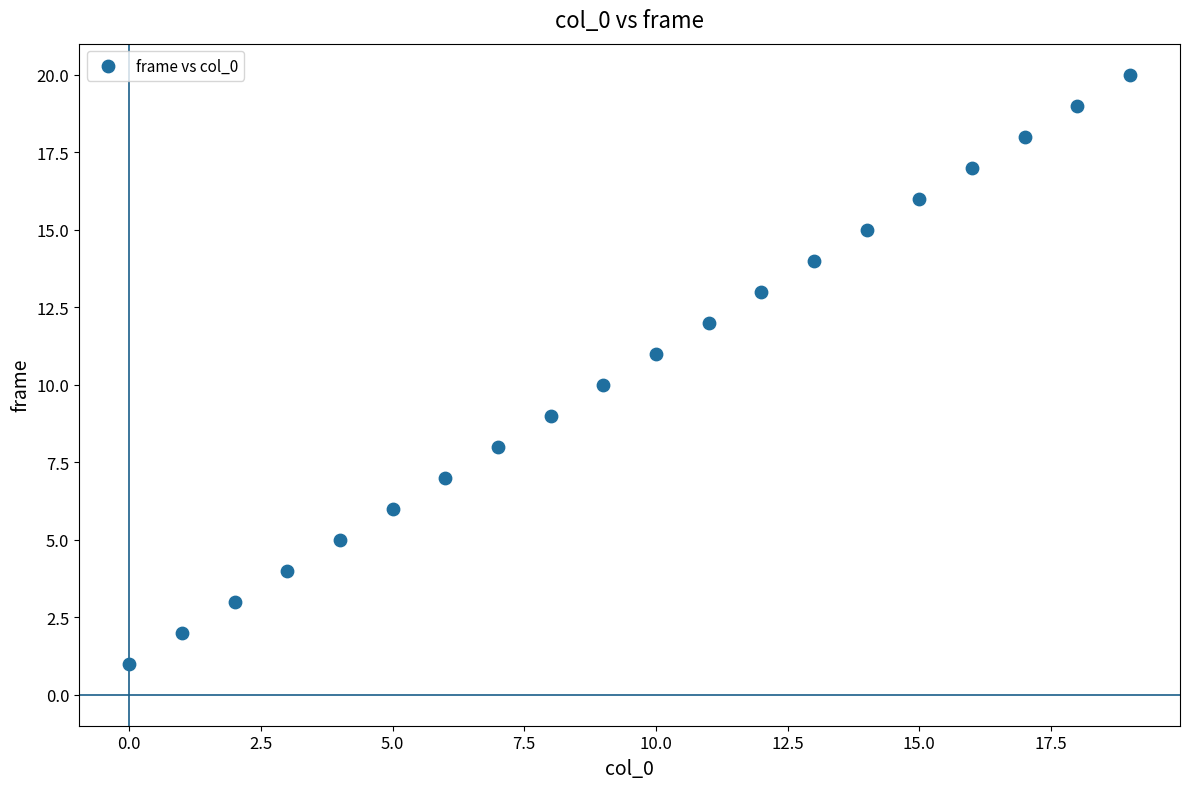

What is the range of Y values (max minus min)?

19